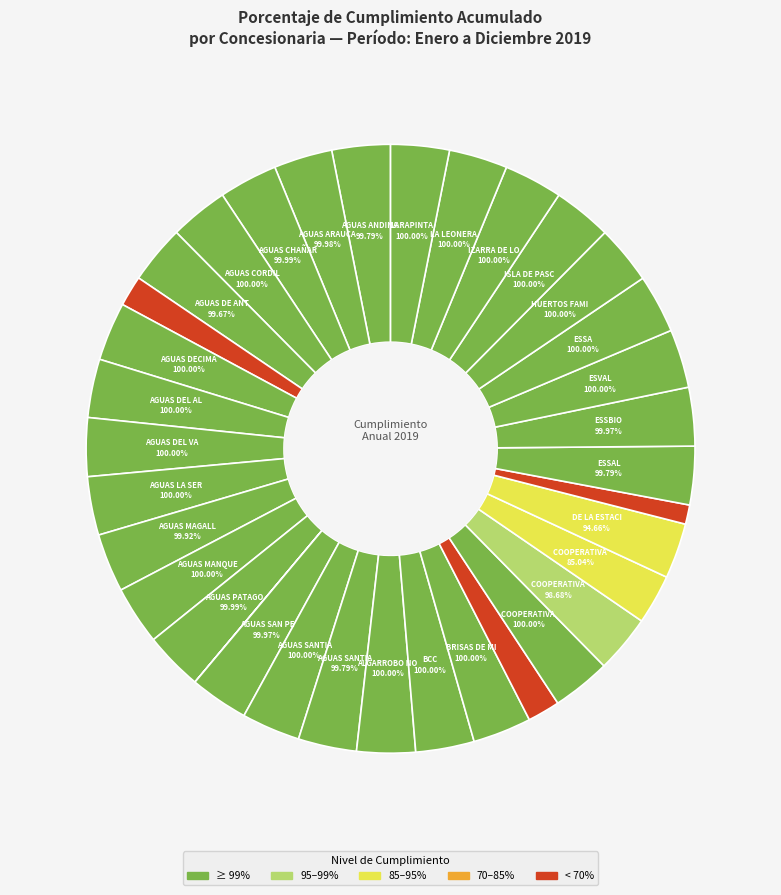

The AGUAS ANDINAS slice represents 1% of the pie. True or false?

False